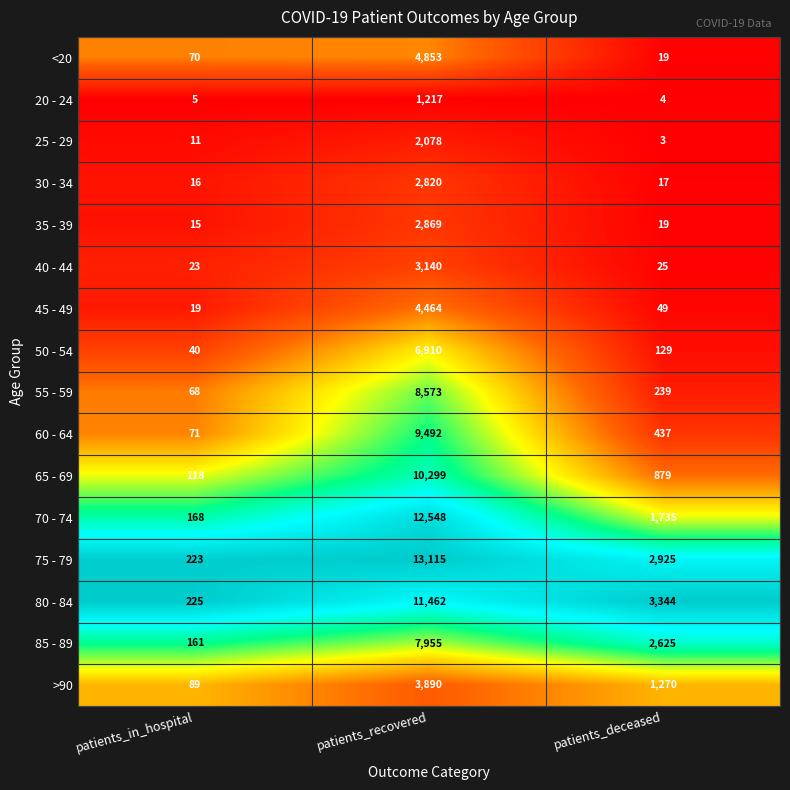

What is the highest value of the 40 - 44 series?

3140